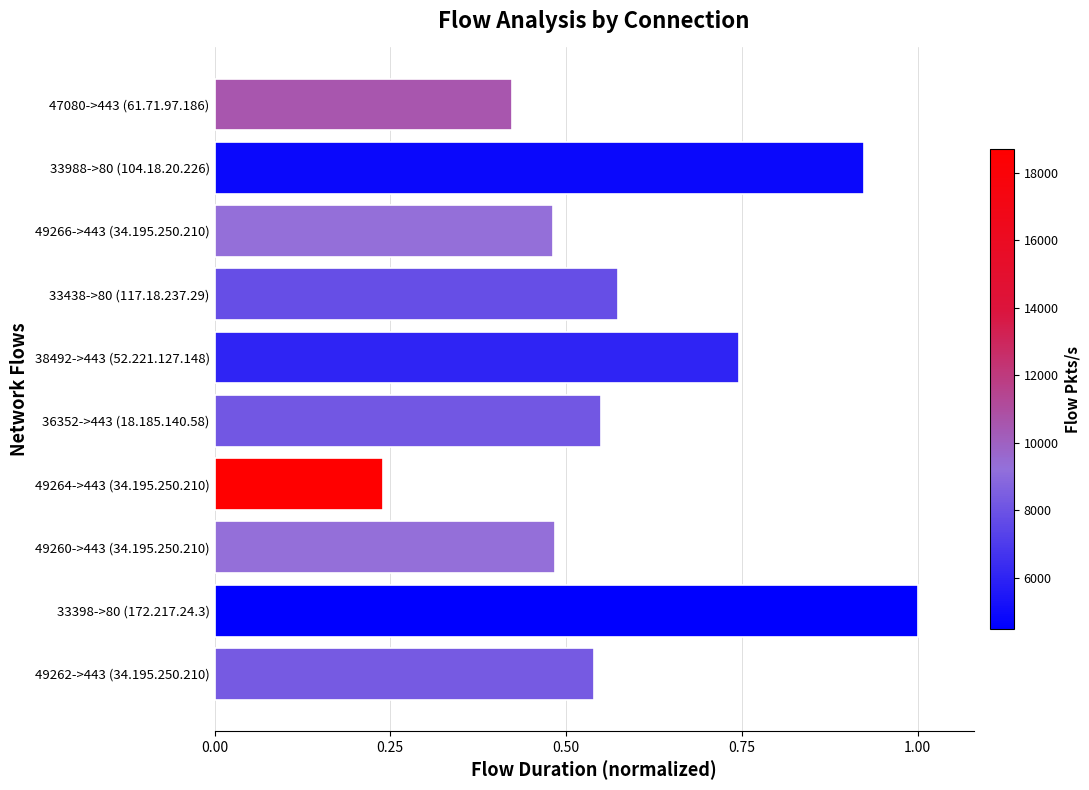

What is the change in value from 49260->443 (34.195.250.210) to 38492->443 (52.221.127.148)?

+0.3